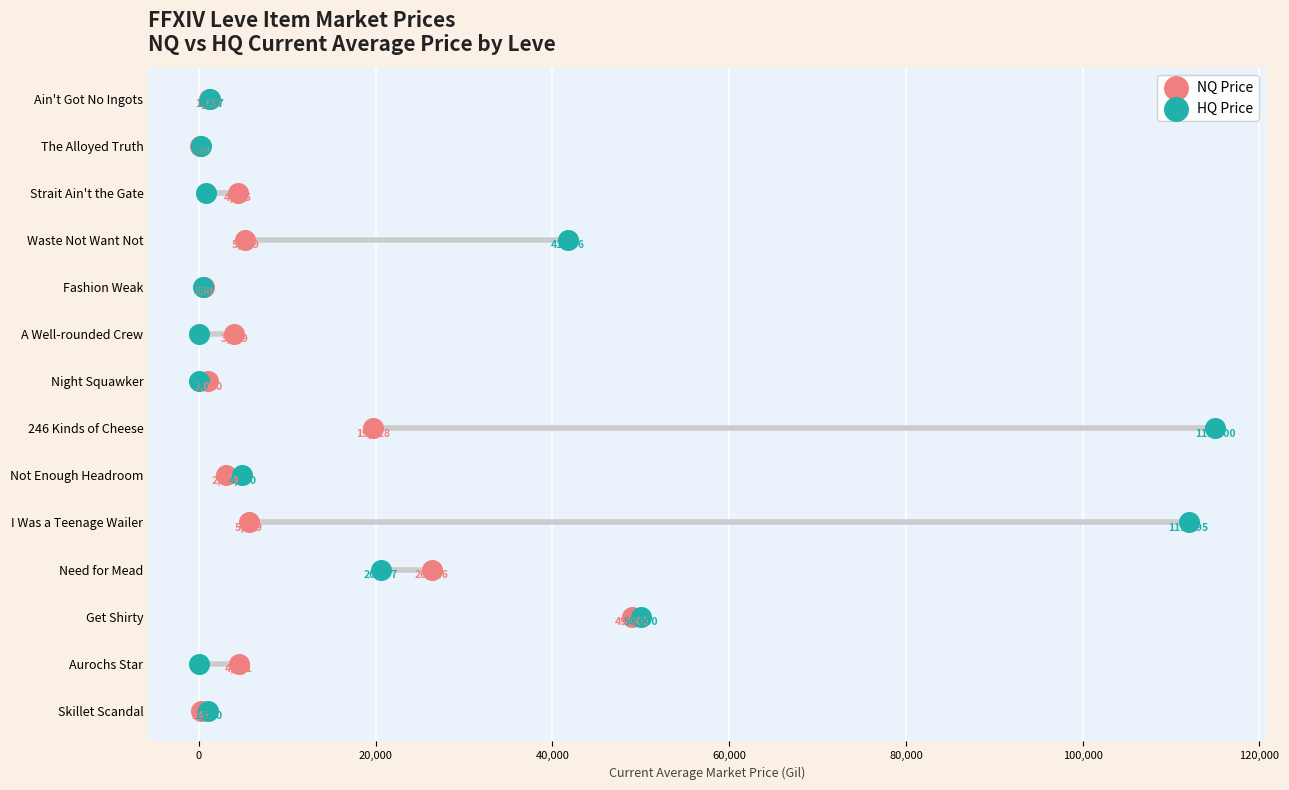

Which series contains the highest Y value?

NQ Price